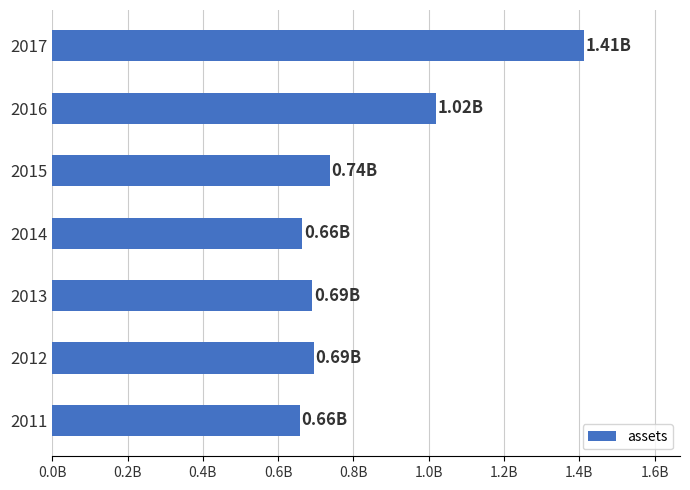

Are the bars horizontal?

Yes